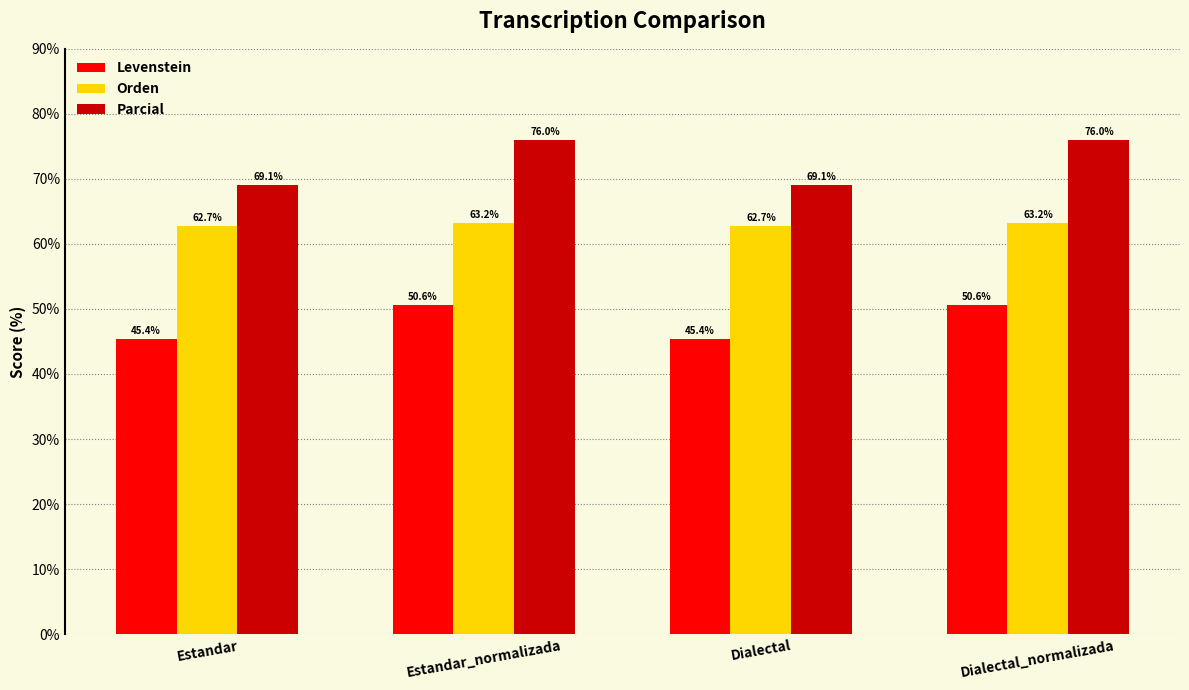

The value of Orden at Estandar is 62.7. True or false?

True